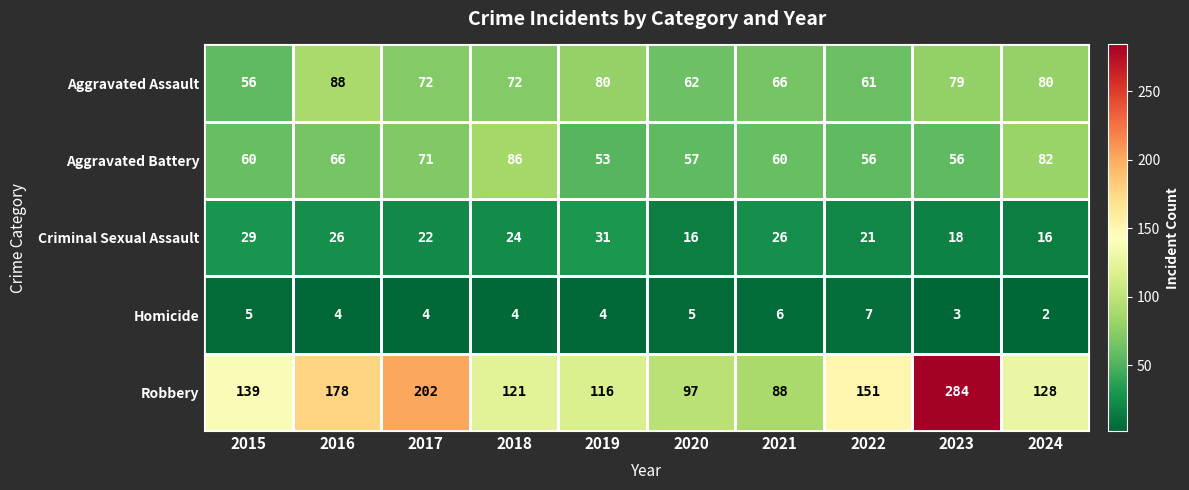

At 2015, list the series in order from smallest to largest.

Homicide, Criminal Sexual Assault, Aggravated Assault, Aggravated Battery, Robbery